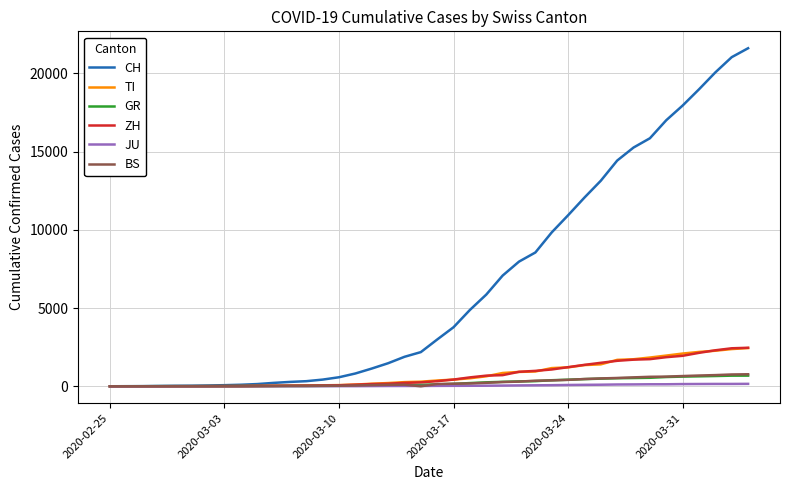

Which series has the widest spread of values?

CH